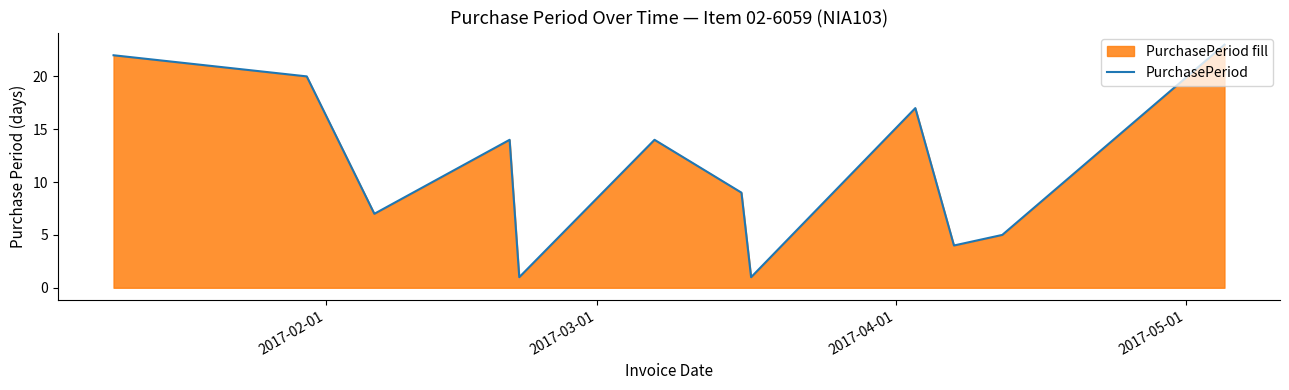

What is the difference between the maximum and minimum values?

22